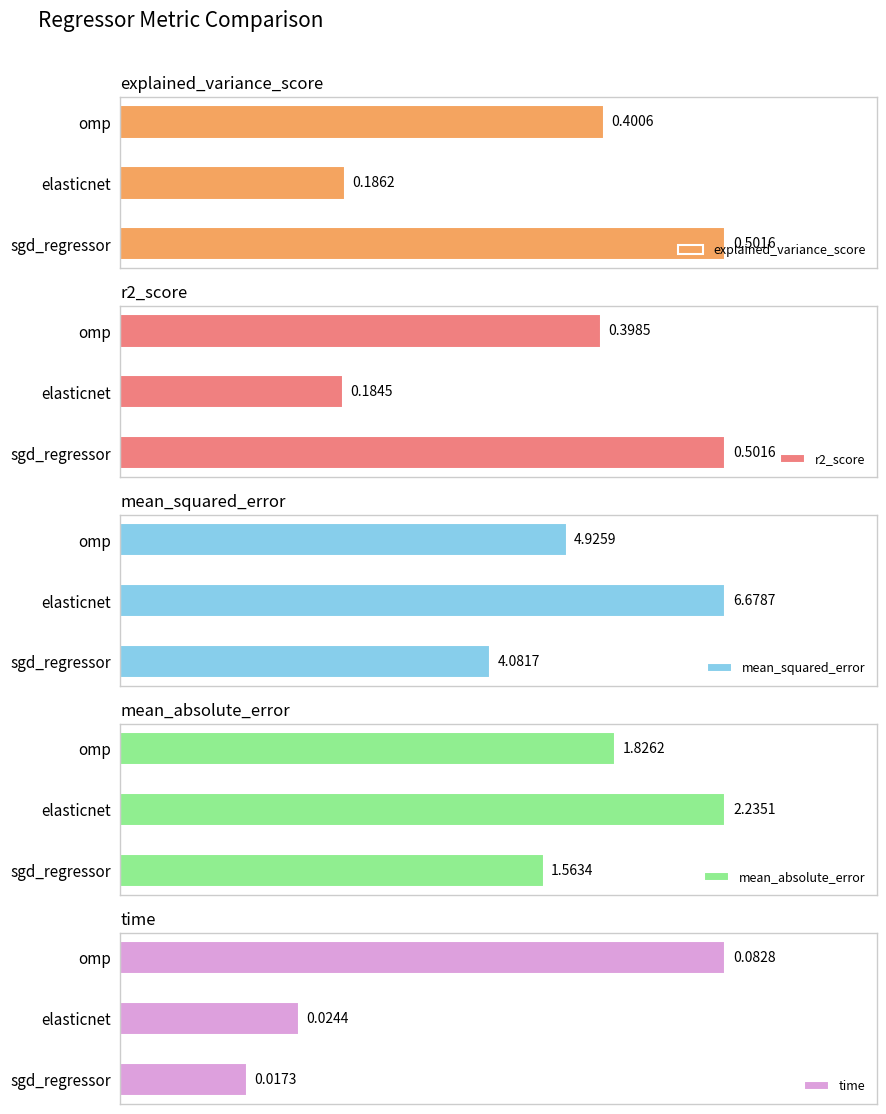

What is the value of the r2_score bar at the 2nd from the left?

0.2